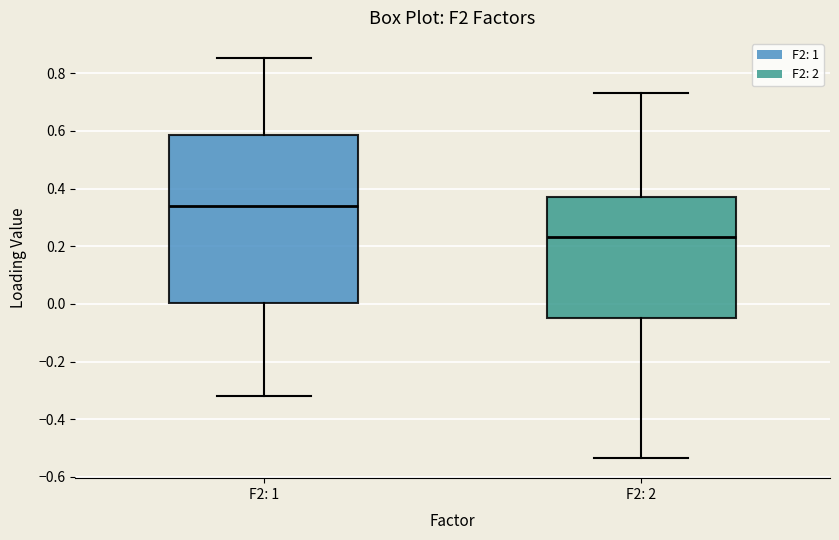

Reading left to right, transcribe this box plot: for each box, give where its median line is, the range the box spans, and where its two whiskers end, as read against the y-axis. The values are not printed on the chart, so give them approximately, as read against the axis.

F2: 1: median 0.34, box 0.00 to 0.58, whiskers -0.32 to 0.86
F2: 2: median 0.24, box -0.04 to 0.38, whiskers -0.54 to 0.74